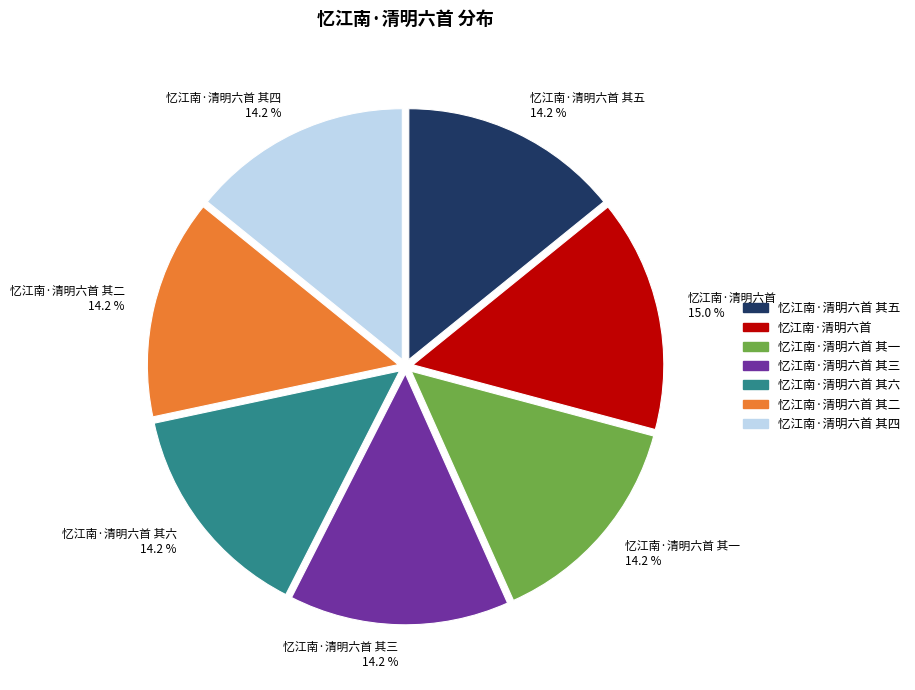

To the nearest percent, what is the combined percentage of 忆江南·清明六首 其四 and 忆江南·清明六首 其五?

28%